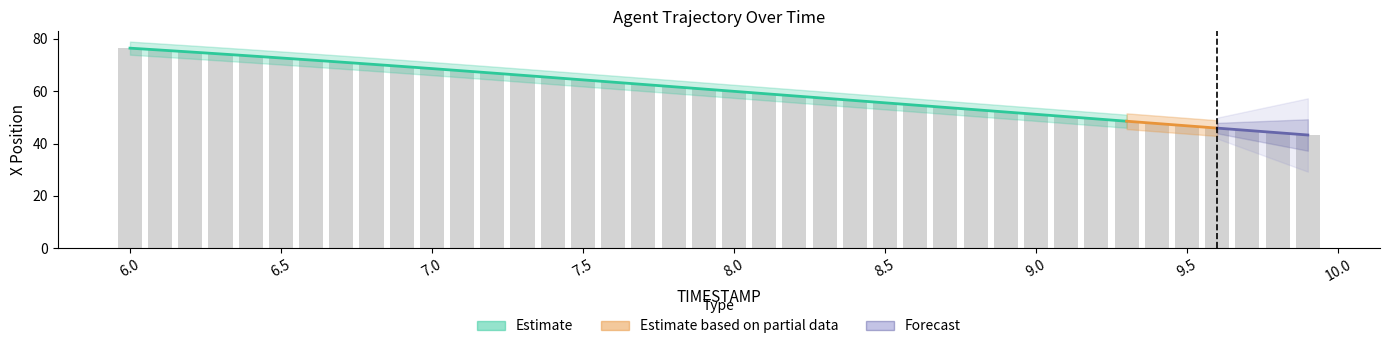

Rank the categories by value from highest to lowest.

6.0, 6.1, 6.2, 6.3, 6.4, 6.5, 6.6, 6.7, 6.8, 6.9, 7.0, 7.1, 7.2, 7.3, 7.4, 7.5, 7.6, 7.7, 7.8, 7.9, 8.0, 8.1, 8.2, 8.3, 8.4, 8.5, 8.6, 8.7, 8.8, 8.9, 9.0, 9.1, 9.2, 9.3, 9.4, 9.5, 9.6, 9.7, 9.8, 9.9